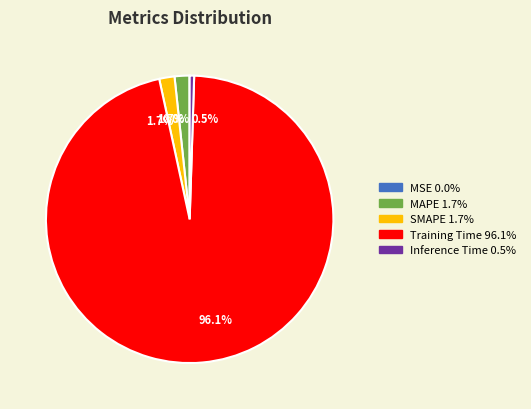

Does any single category account for the majority?

Yes